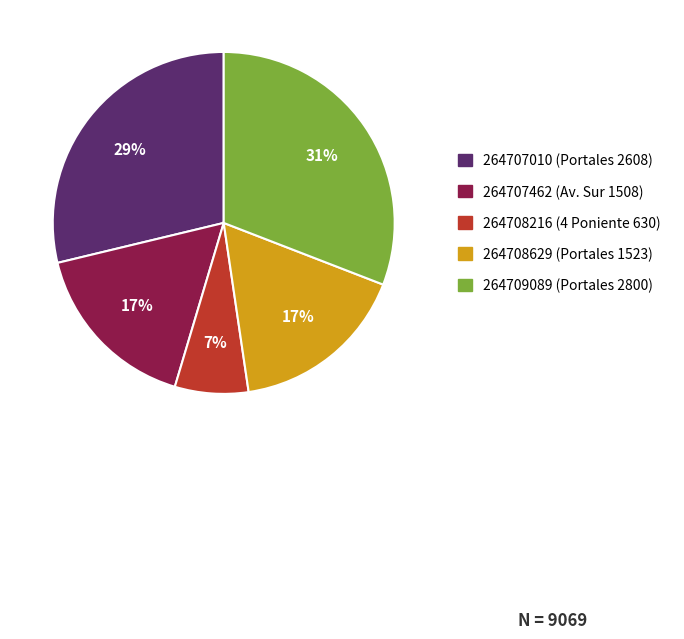

Does any single category account for the majority?

No